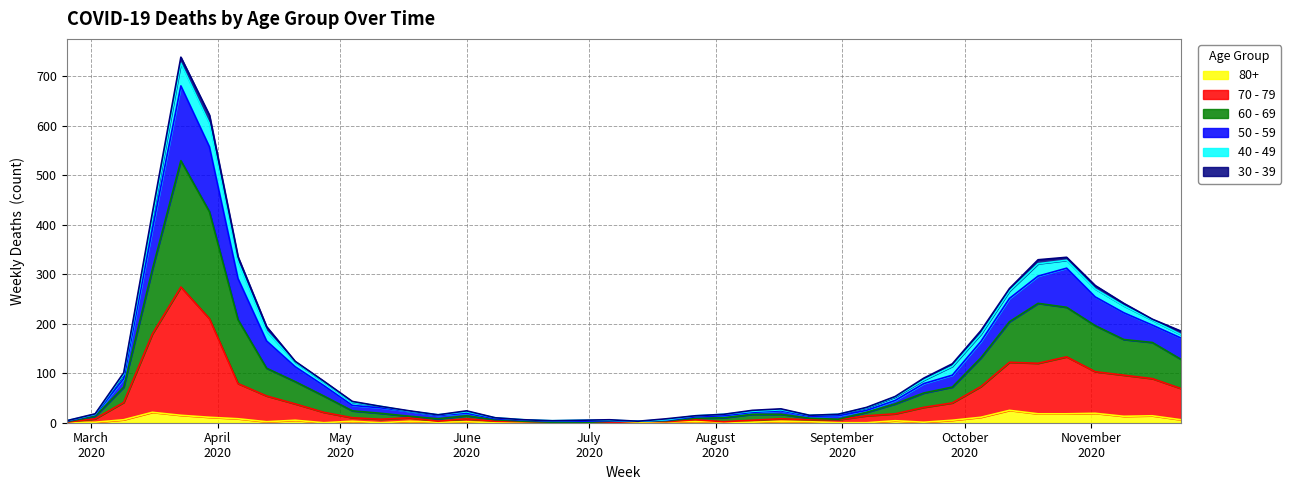

What are all the series names shown in the legend?

80+, 70 - 79, 60 - 69, 50 - 59, 40 - 49, 30 - 39